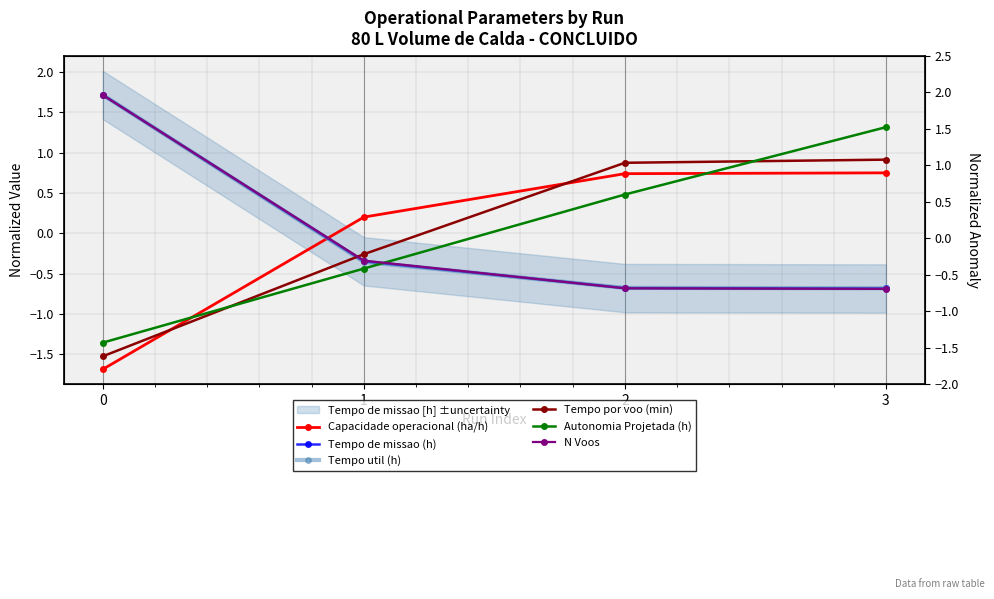

Does the chart display data point markers on the line(s)?

Yes